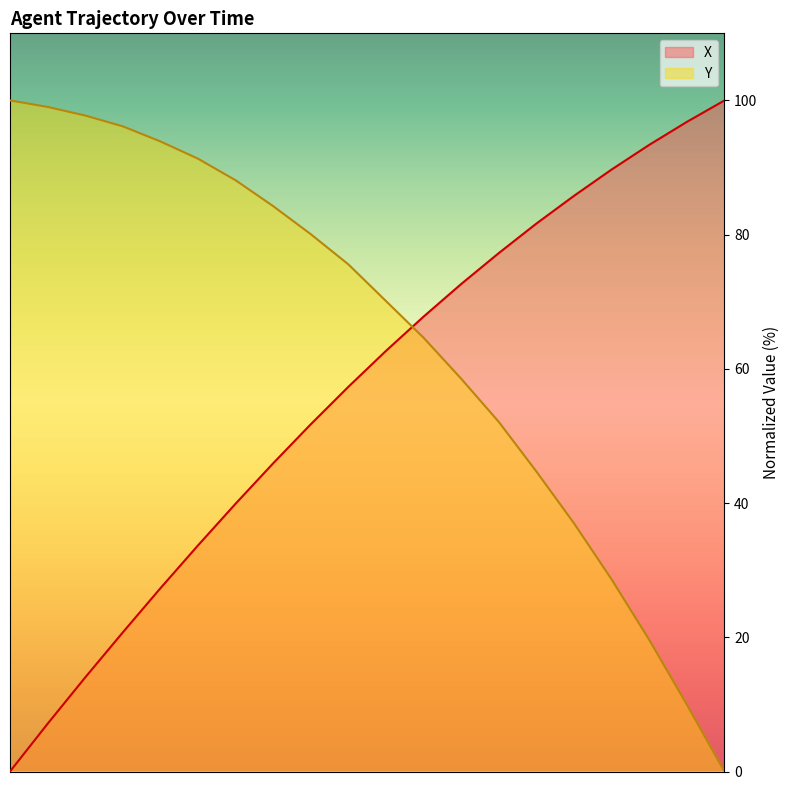

How many intersections are there between X and Y?

1